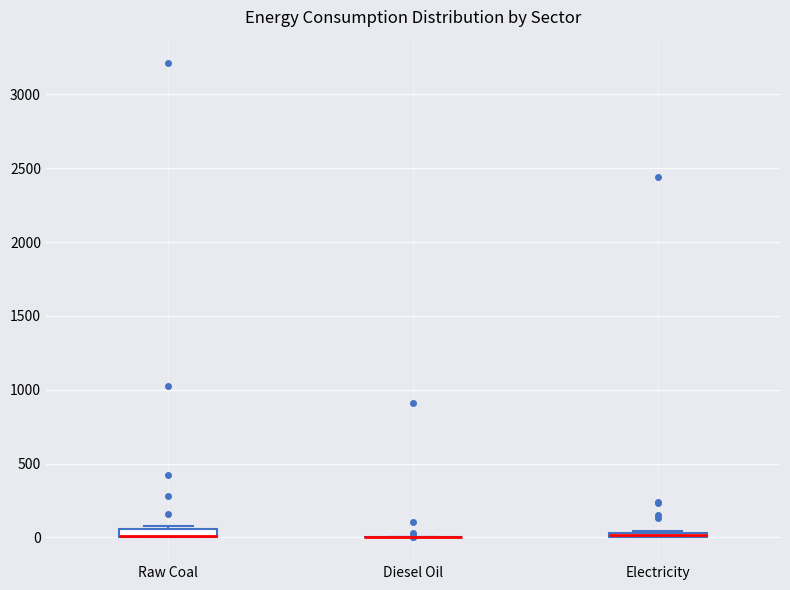

Where is the upper edge of the box for Electricity on the y-axis? The values are not printed on the chart, so give them approximately, as read against the axis.

50